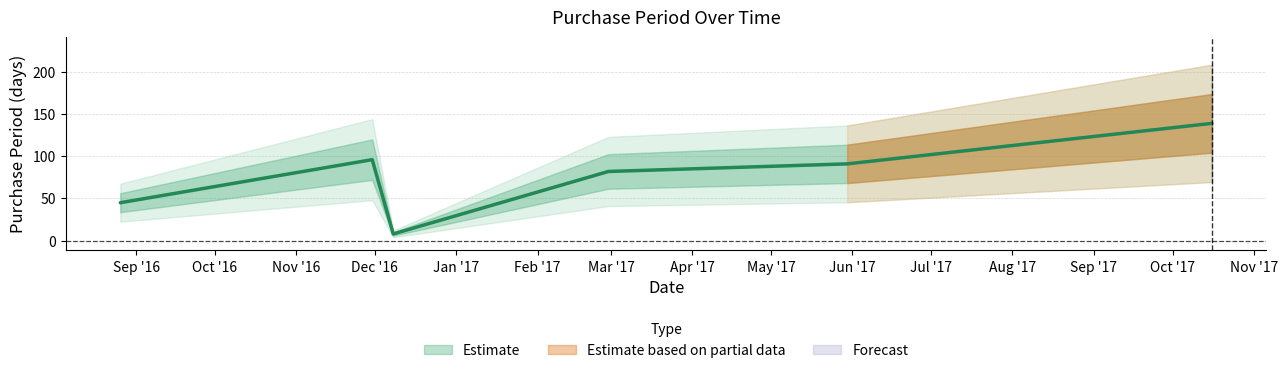

What is the average value?

77